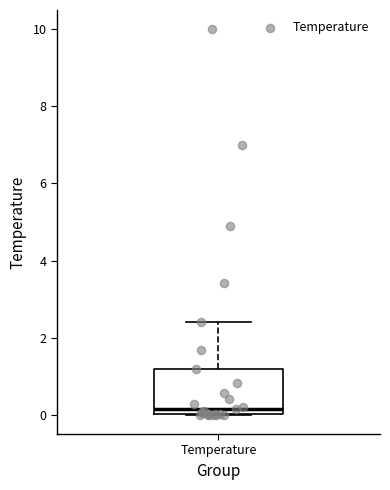

Where does the median line of the box for Temperature sit on the y-axis? The values are not printed on the chart, so give them approximately, as read against the axis.

0.2